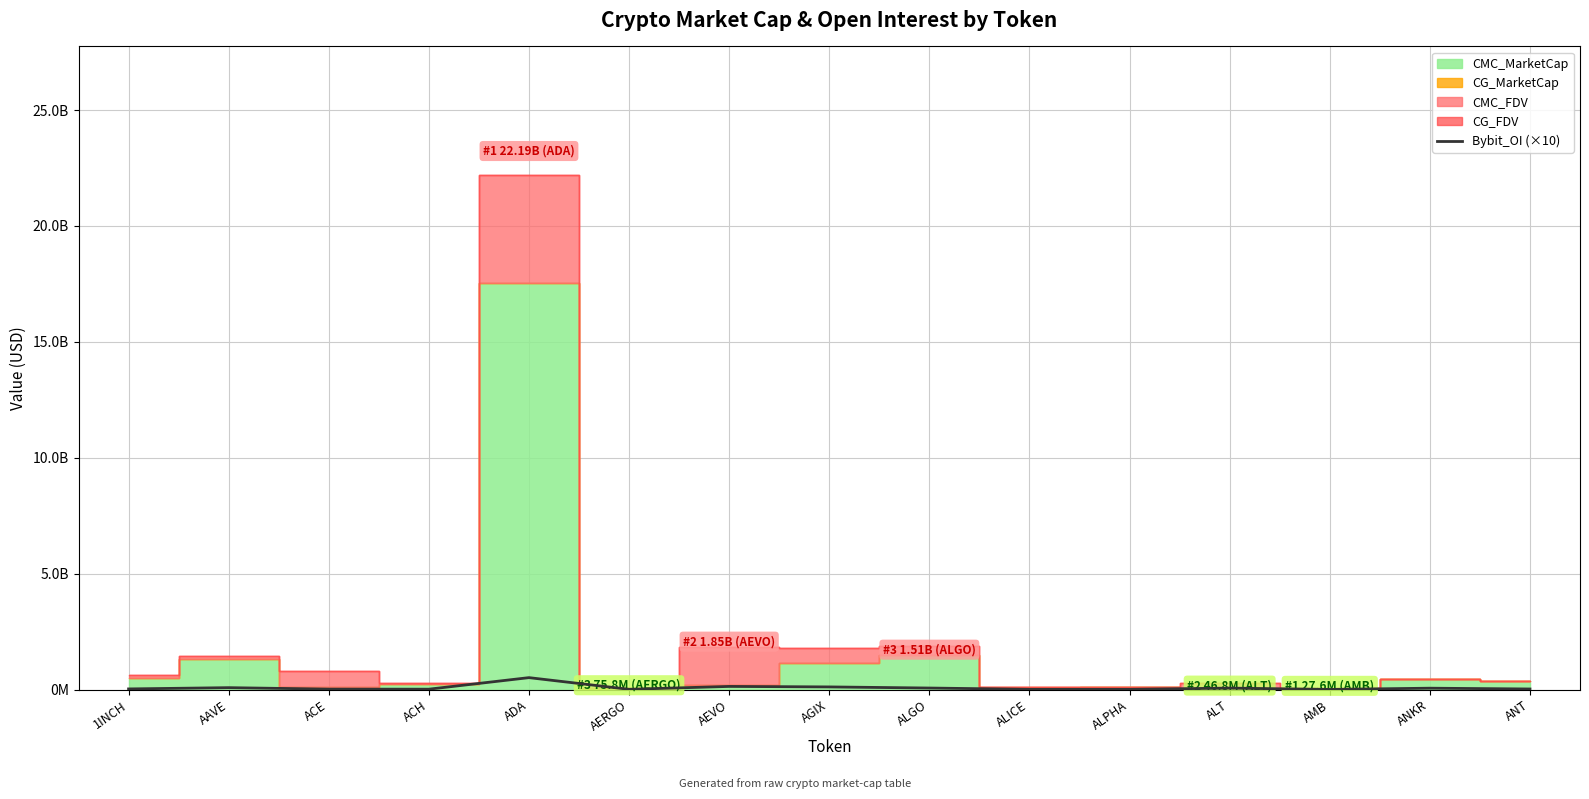

What is the value of the 10th point from the left?

15365500